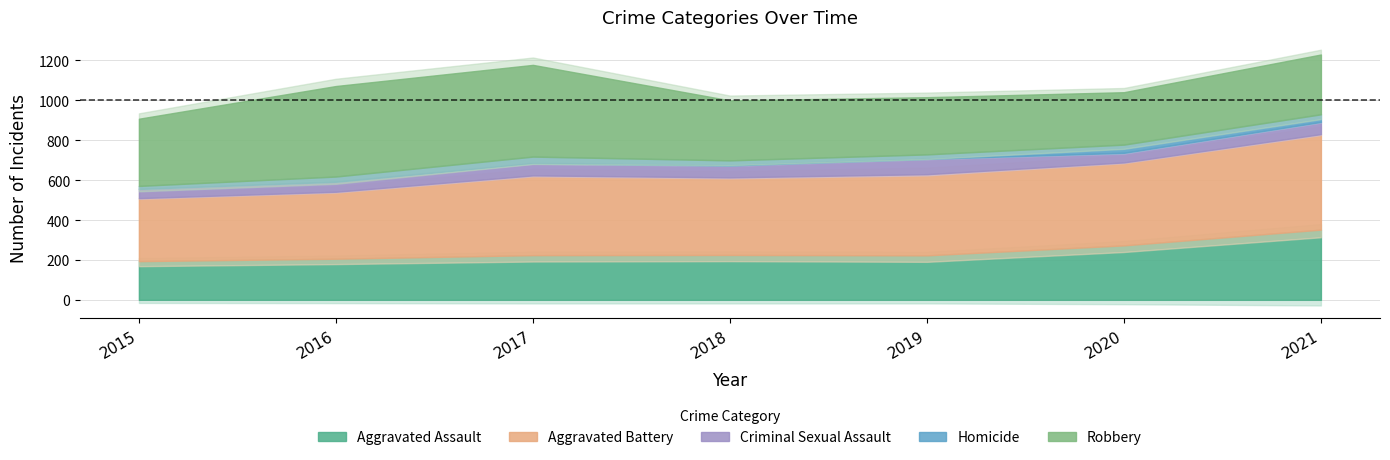

What is the difference between the Criminal Sexual Assault values at 2021 and 2020?

13